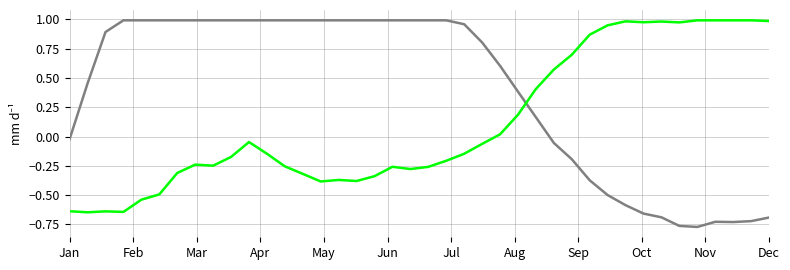

What is the smallest value displayed?

-0.8